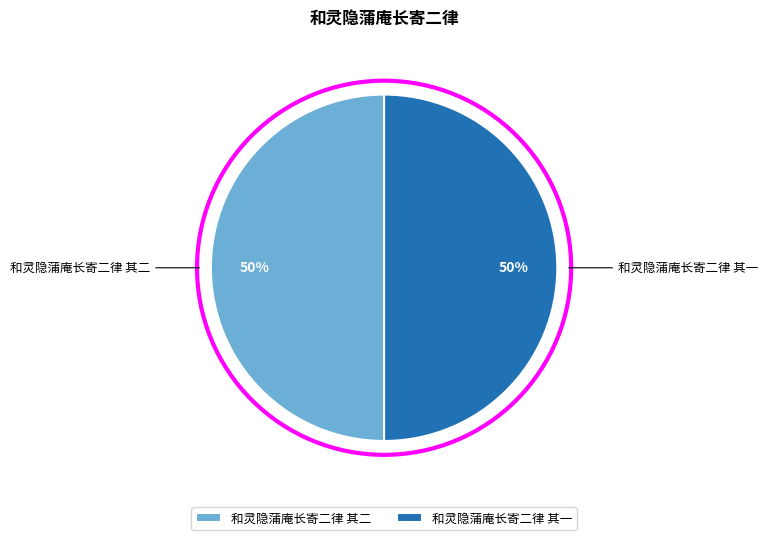

True or false: 和灵隐蒲庵长寄二律 其一 accounts for 45% of the total.

False